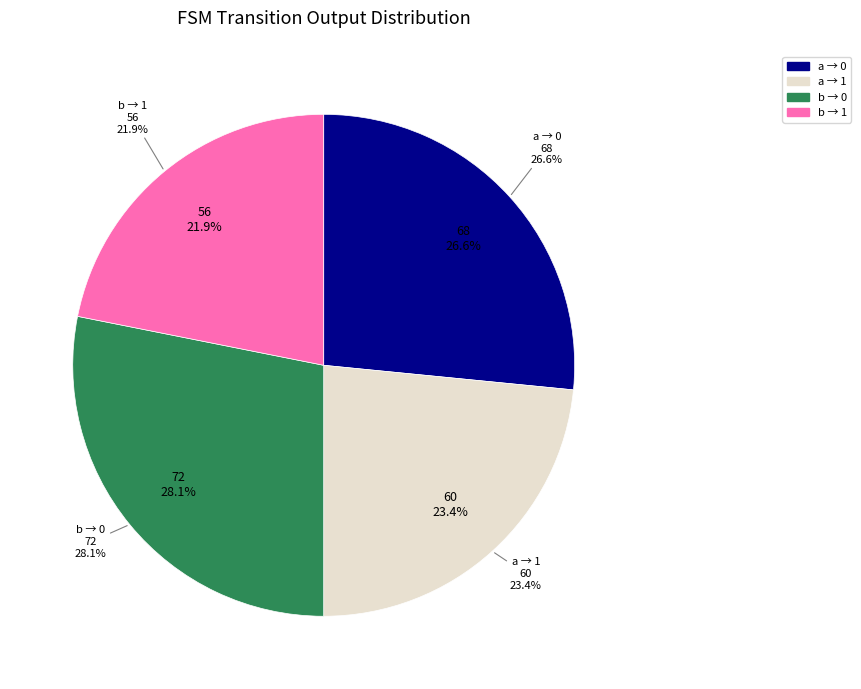

Rank the categories by value from highest to lowest.

input_b_output_0, input_a_output_0, input_a_output_1, input_b_output_1